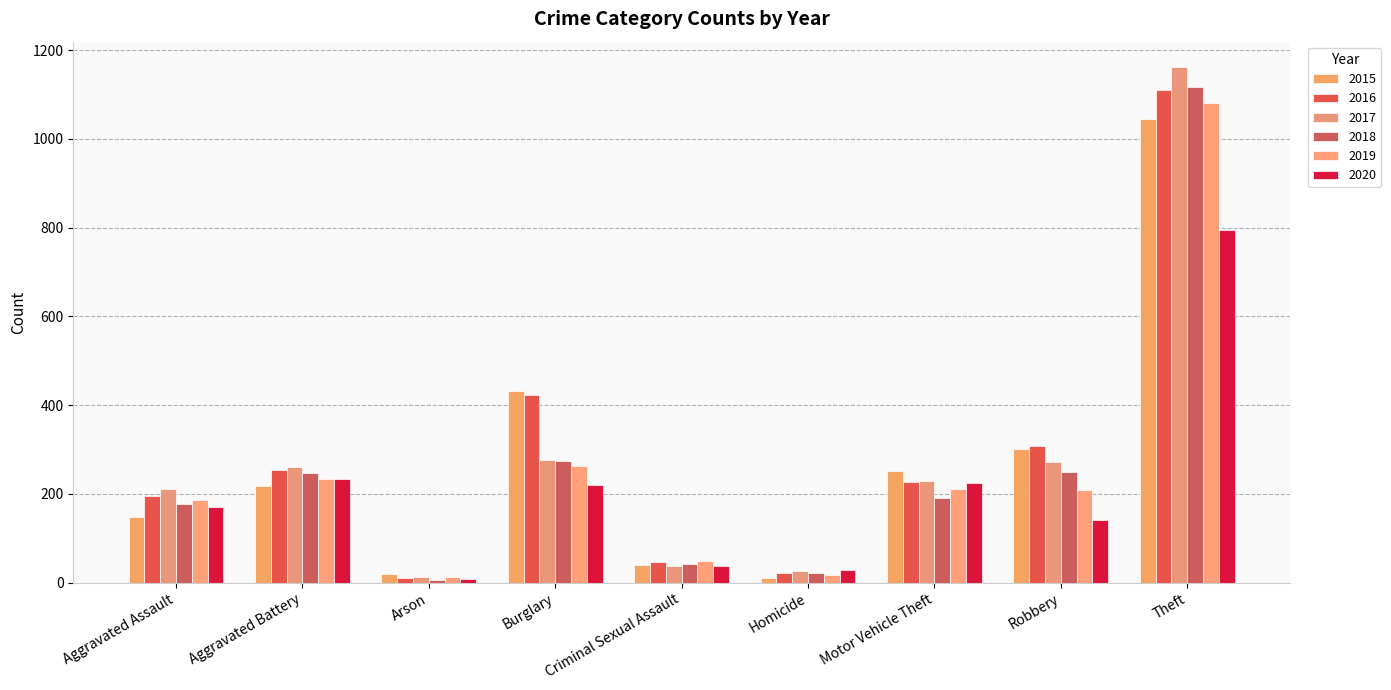

What is the difference between the 2019 values at Burglary and Aggravated Battery?

31